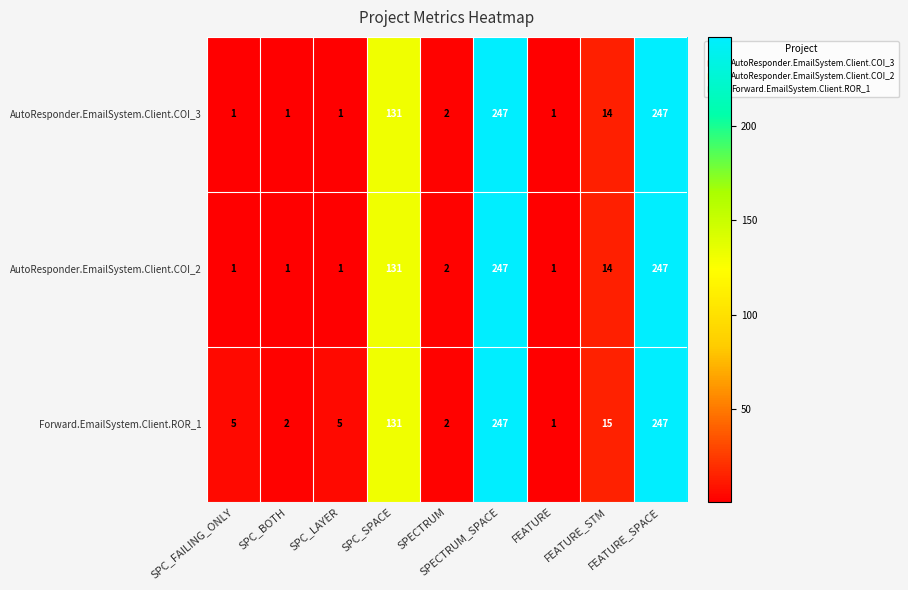

What is the greatest value displayed?

247